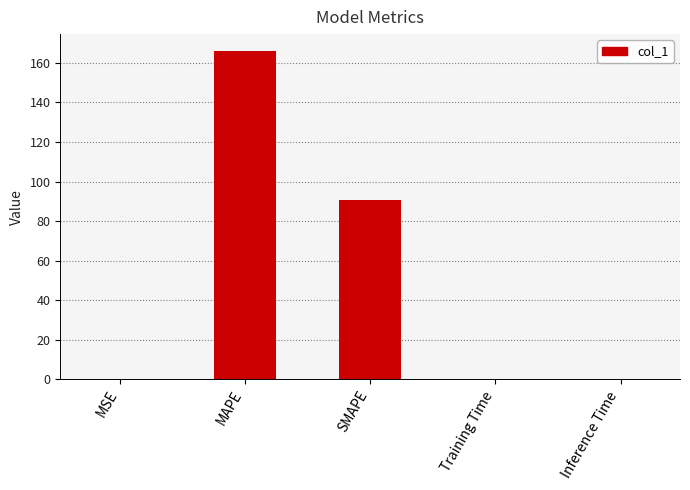

Is it true that the value at Inference Time is 0.0?

True